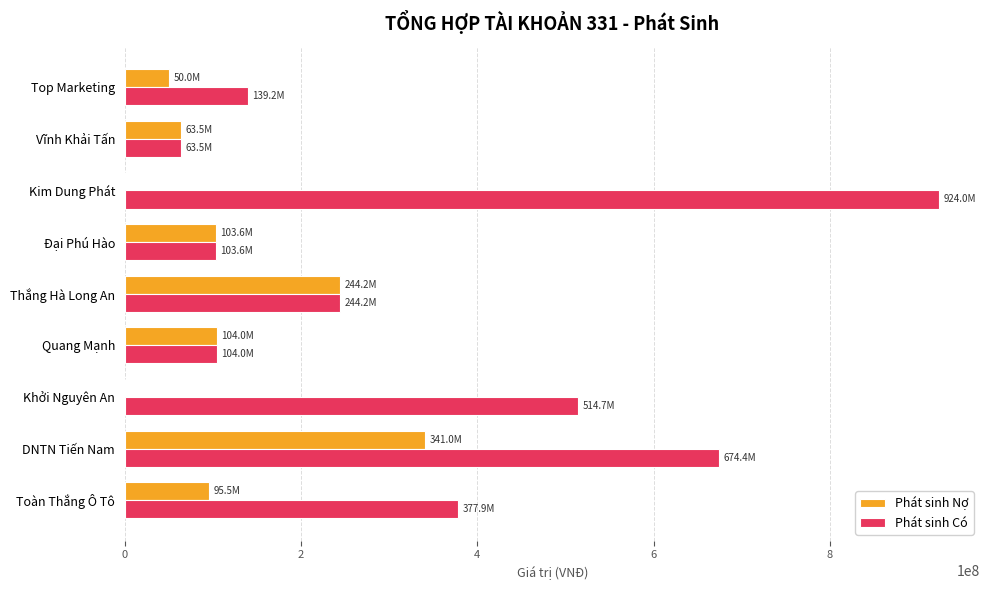

Which category has the highest value in the Phát sinh Có series?

Kim Dung Phát